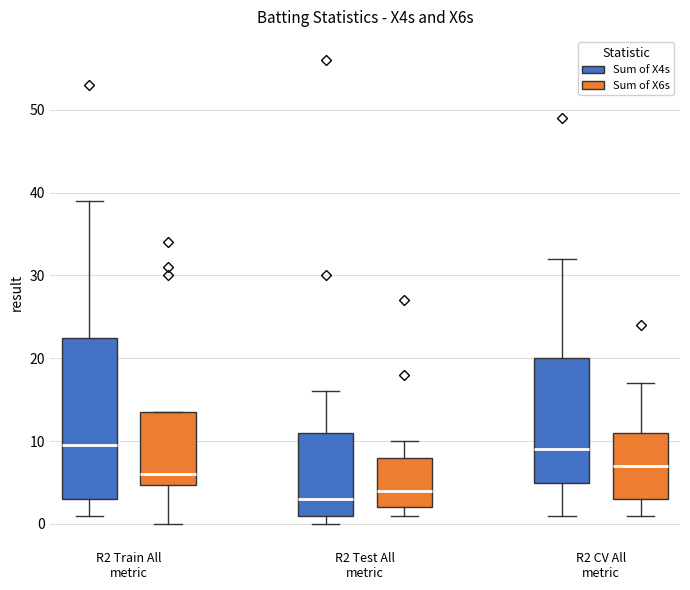

Where does the median line of the box for R2 Test All metric (Sum of X4s) sit on the y-axis? The values are not printed on the chart, so give them approximately, as read against the axis.

3